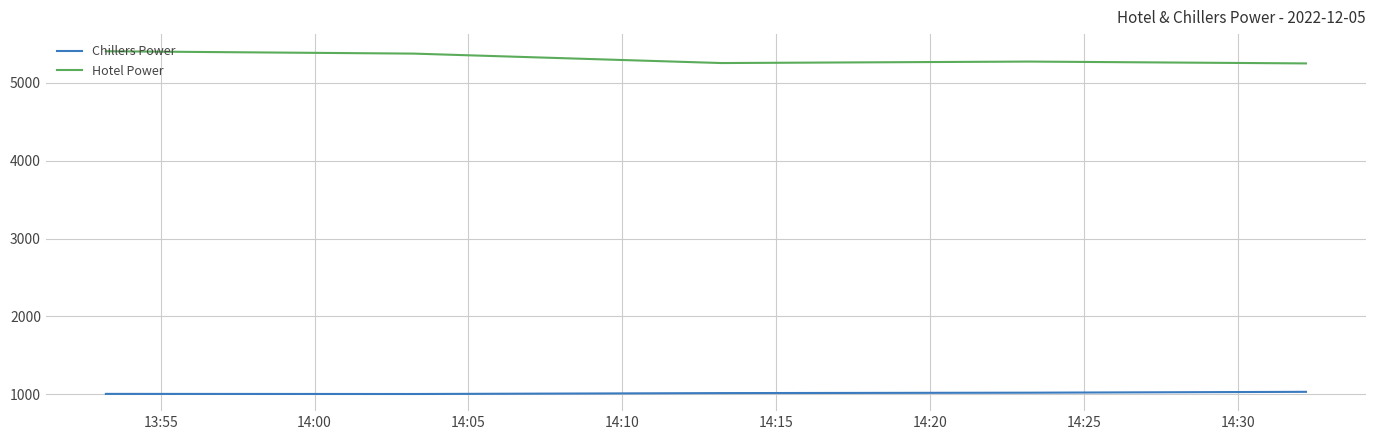

True or false: Chillers Power and Hotel Power intersect in this chart.

False